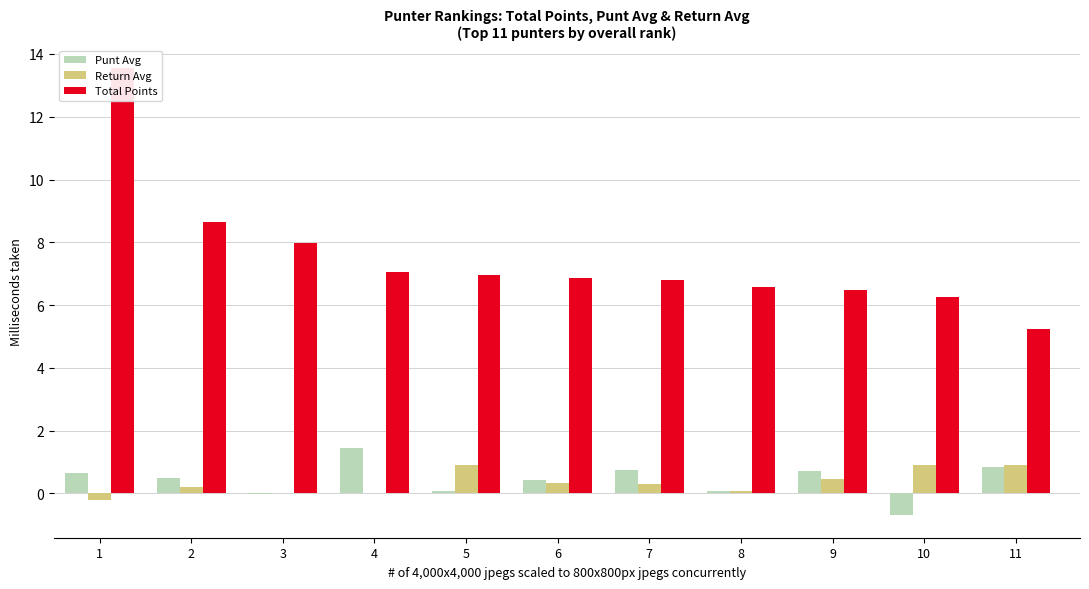

What is the lowest value of the Total Points series?

5.2